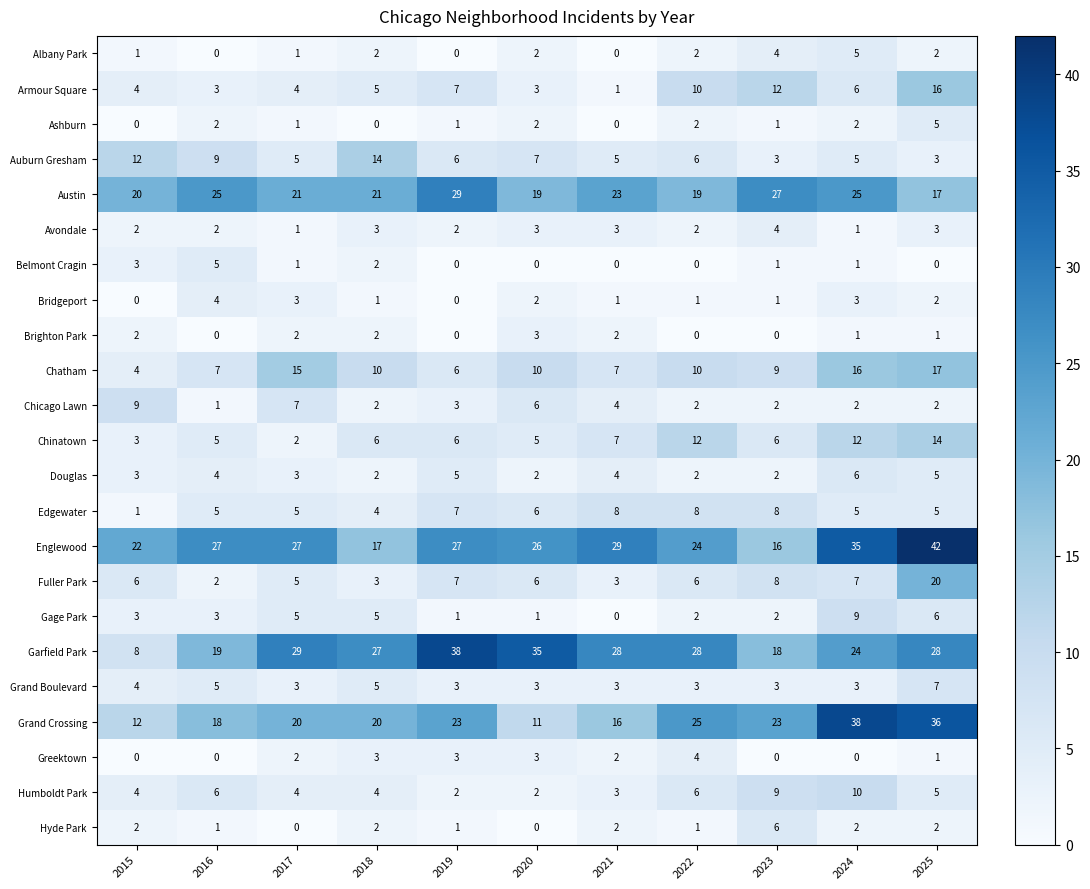

Count the number of categories in the chart.

11